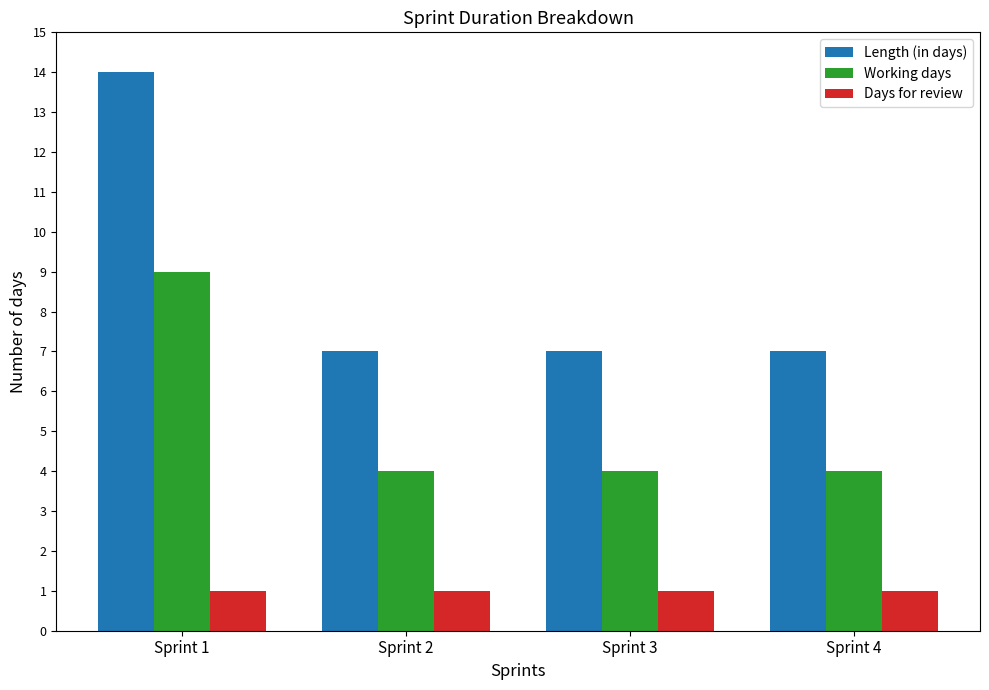

What is the value of the Days for review bar at the 3rd from the left?

1